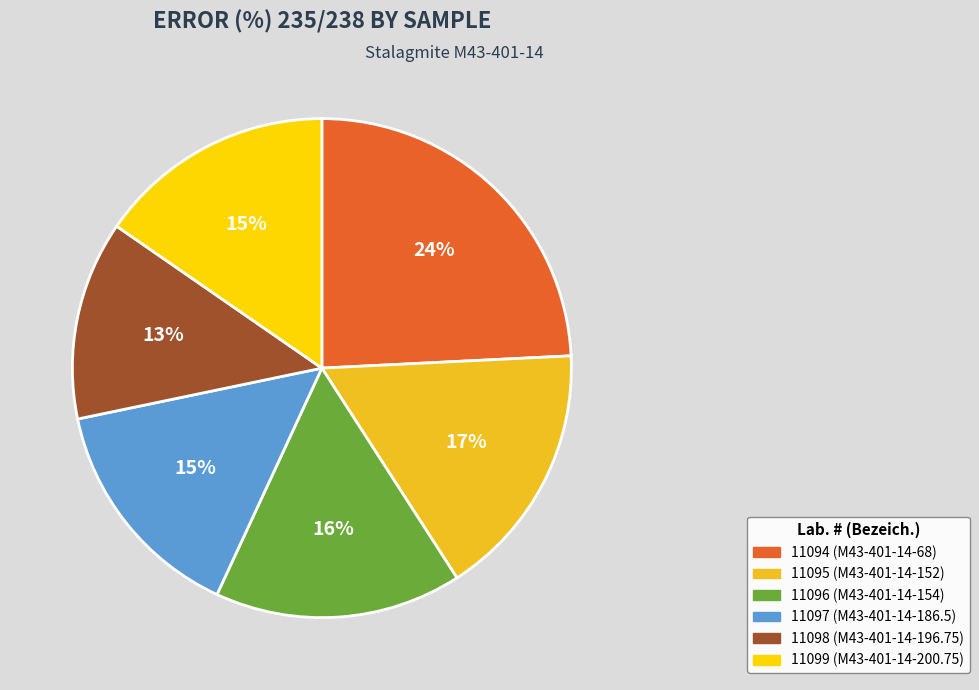

Is it true that 11094 is 24% of the pie?

True